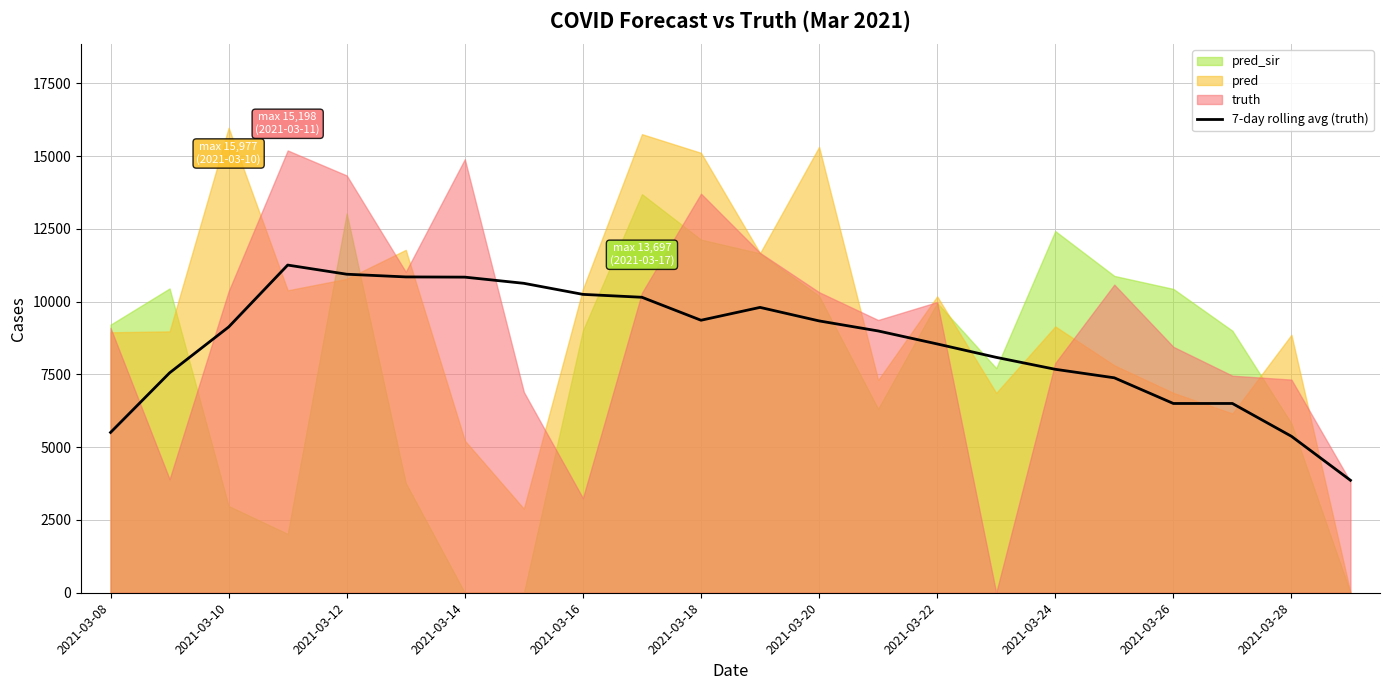

The value of 7-day rolling avg (truth) at 2021-03-12 is 16293.7. True or false?

False